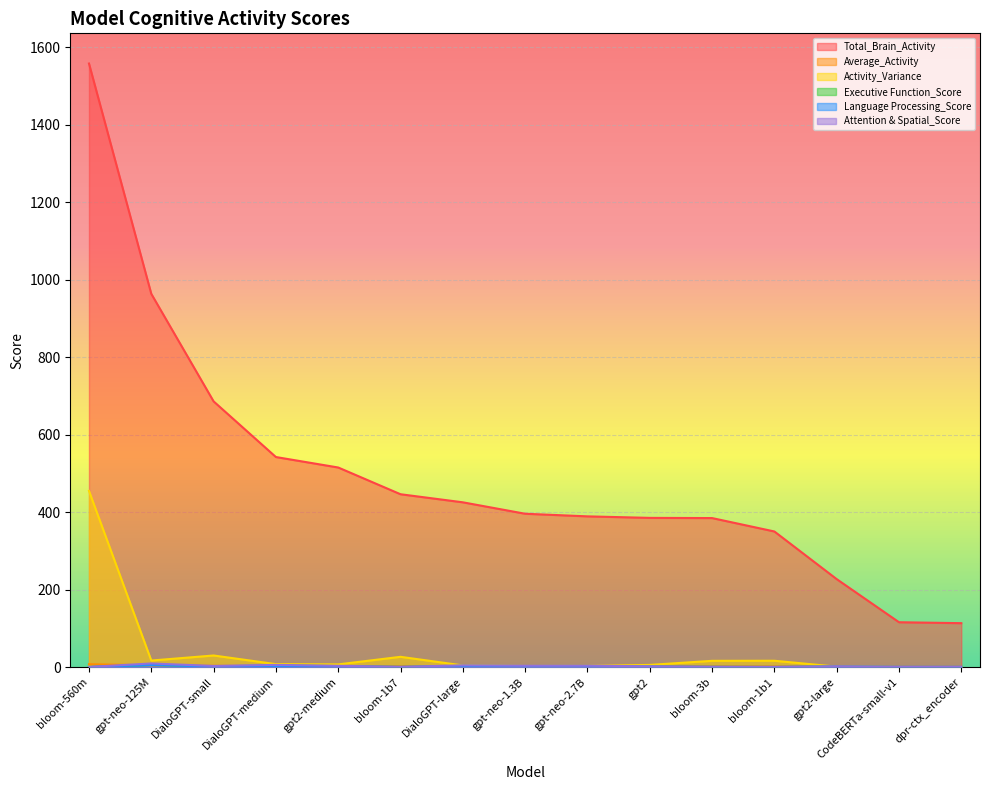

True or false: Total_Brain_Activity and Activity_Variance intersect in this chart.

False